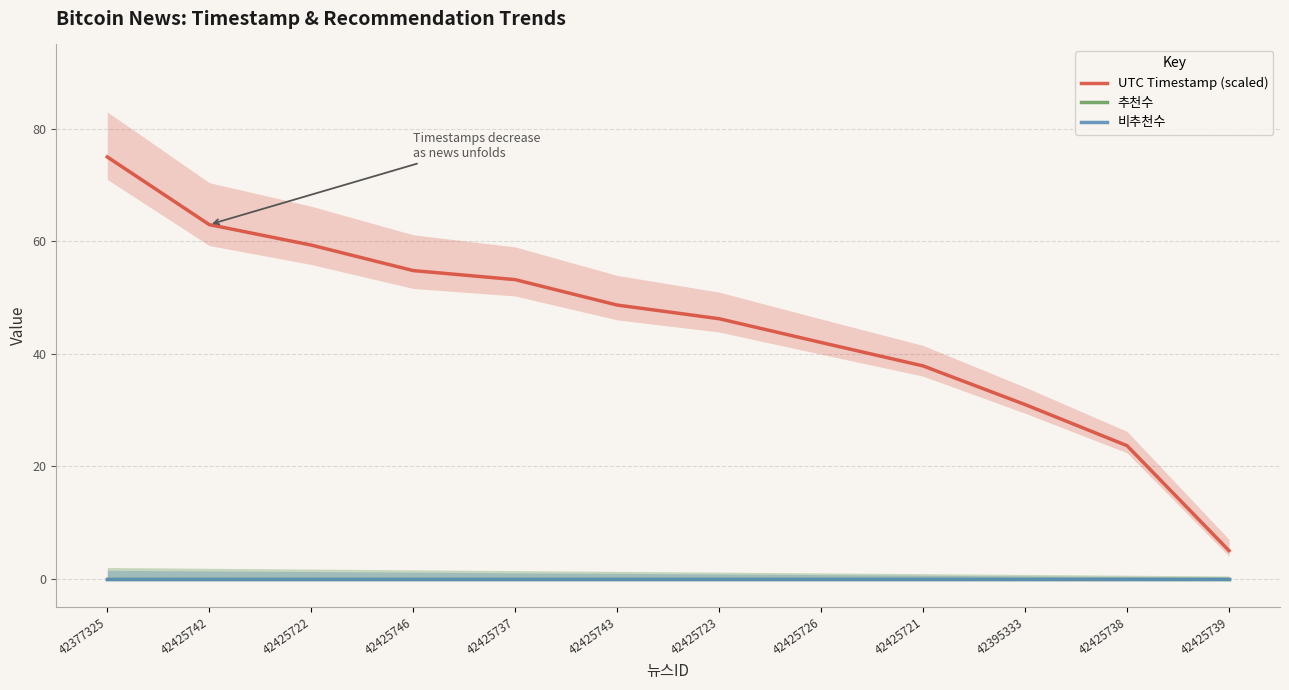

What is the spread (max minus min) of values at 42425721?

37.8